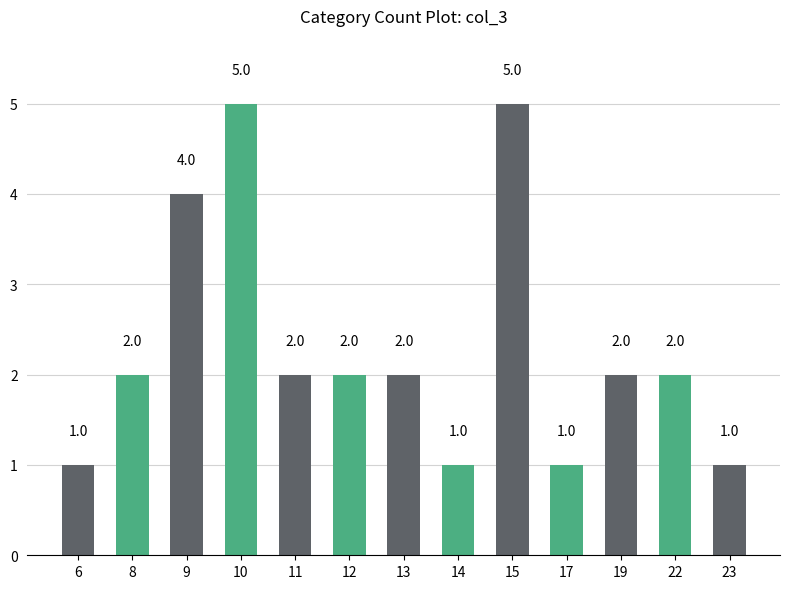

How many values are between 1 and 2?

10